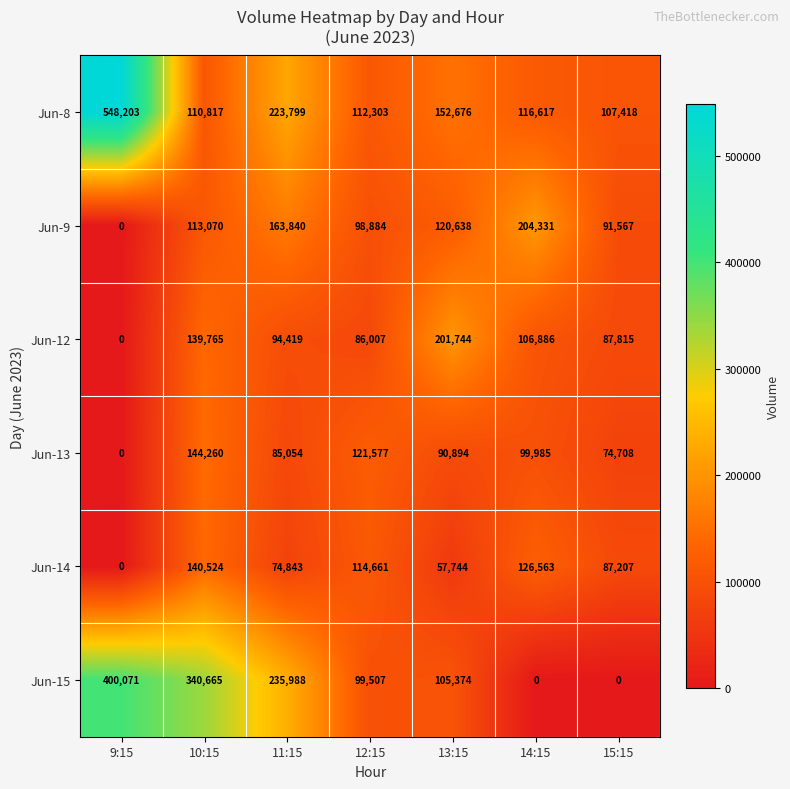

Rank the series at 13:15 from highest to lowest value.

Jun-12, Jun-8, Jun-9, Jun-15, Jun-13, Jun-14